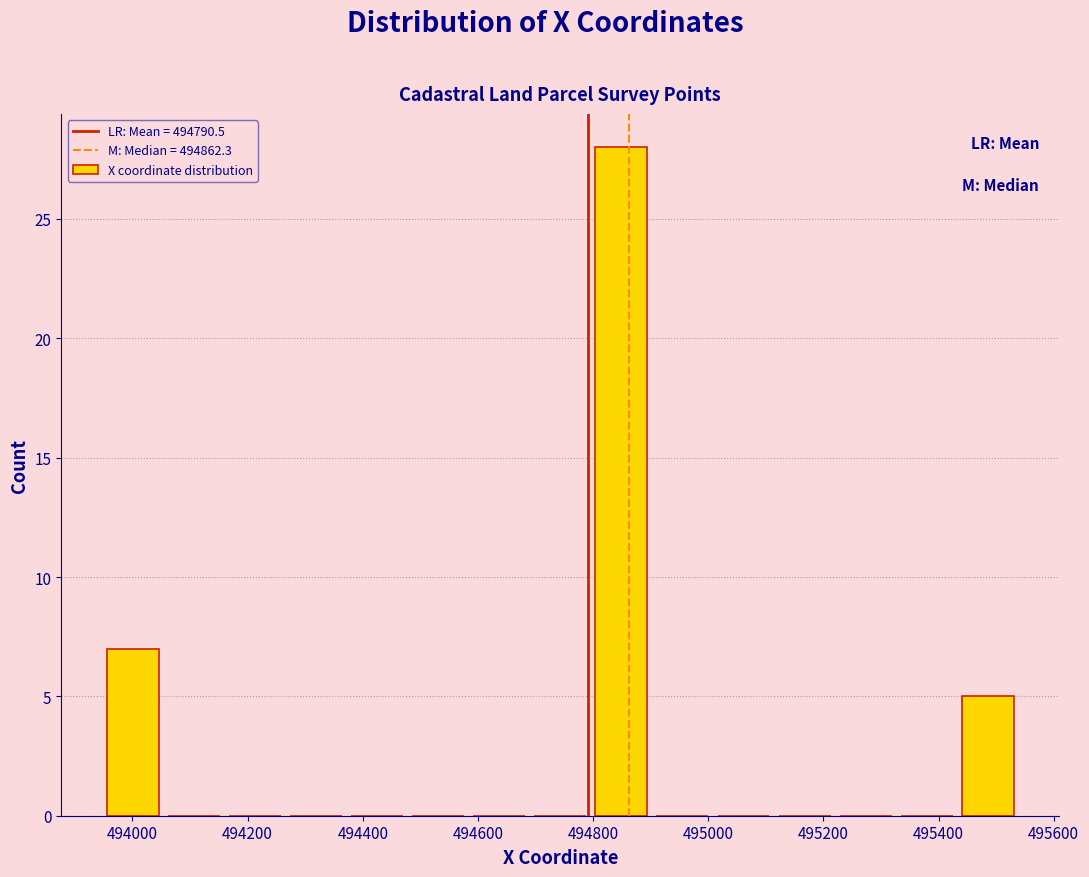

Which range on the x-axis has the tallest bar?

494800 to 494900